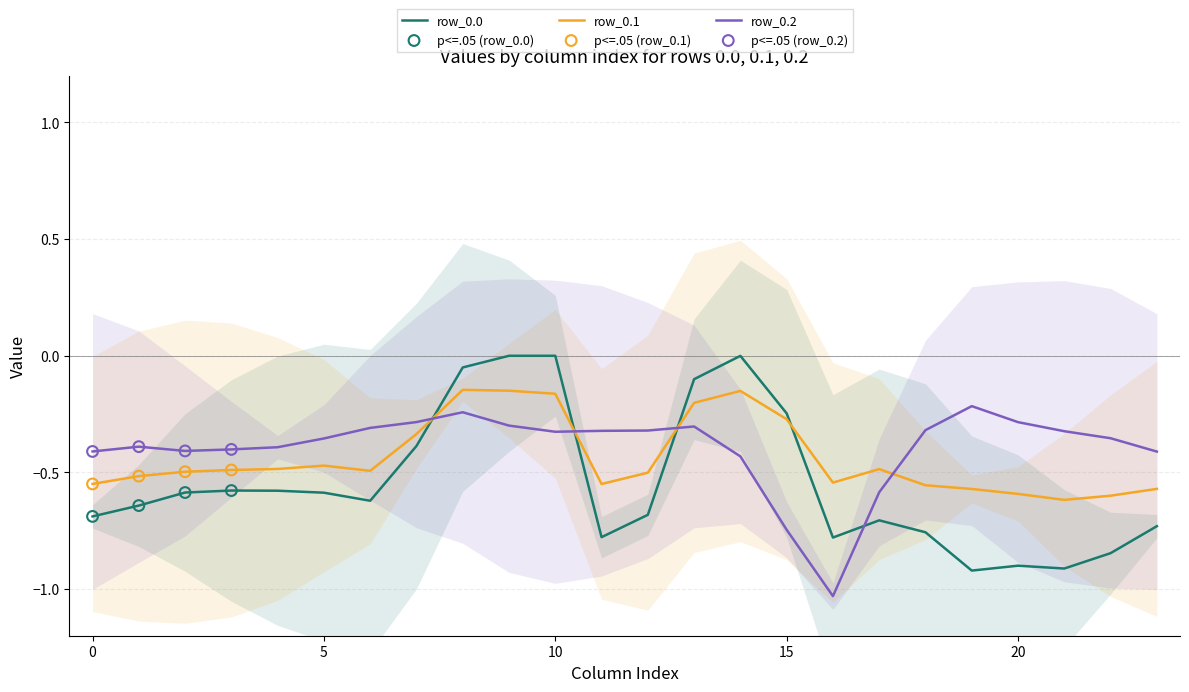

Which series contains the lowest Y value?

row_0.2